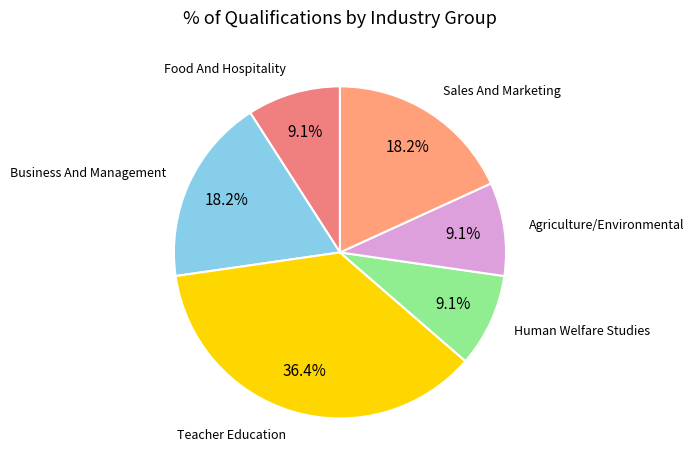

How many segments does this pie chart have?

6